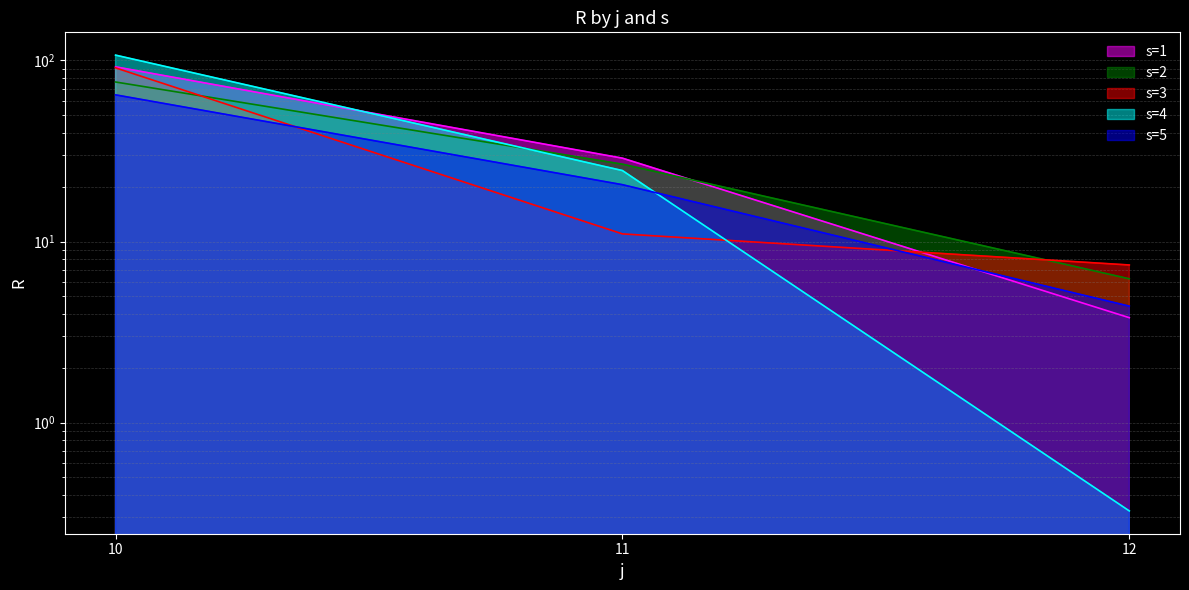

The value of s=1 at 10 is 128.0. True or false?

False